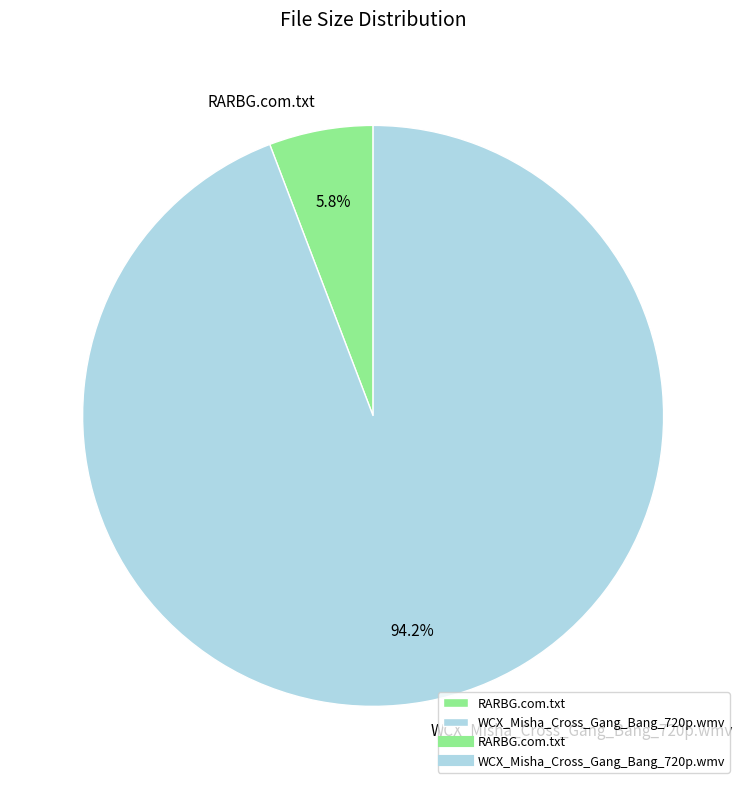

To the nearest percent, what is the difference between the largest and smallest slice percentages?

88%